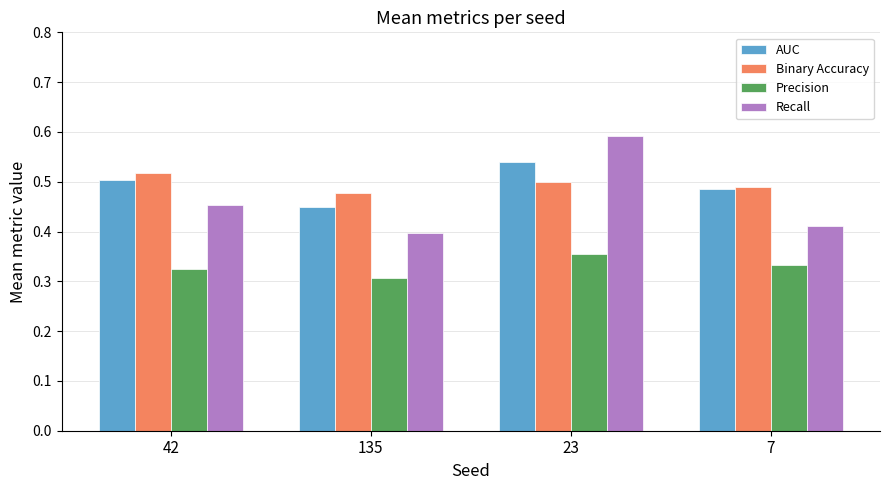

How many bars are there in total?

16